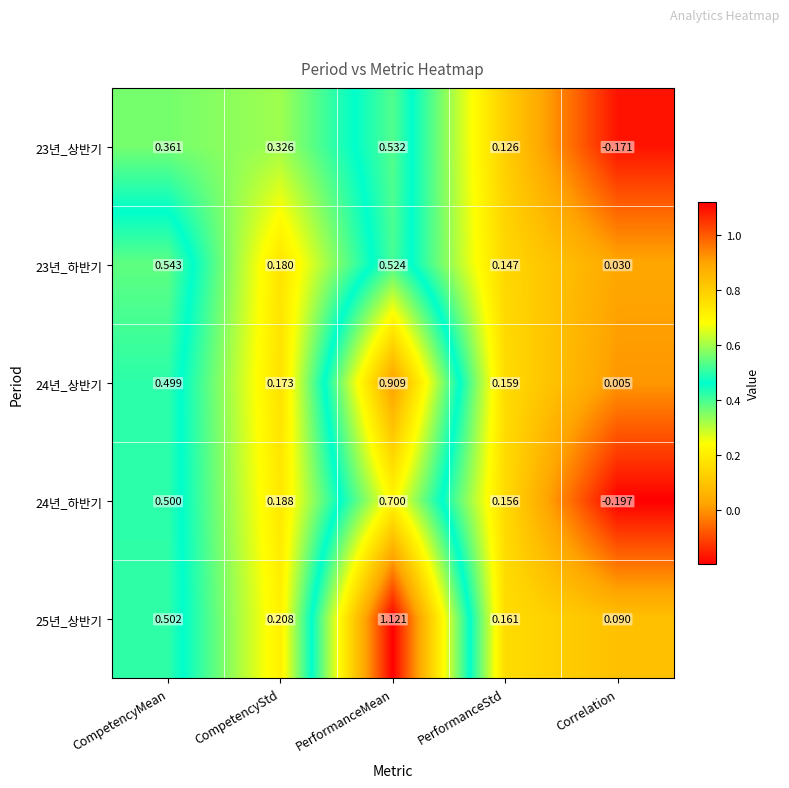

Which label corresponds to the smallest value in the chart?

Correlation